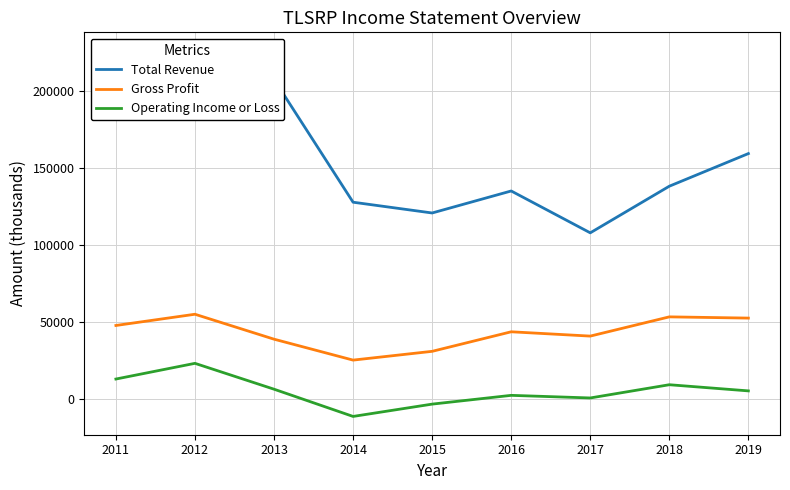

How many lines are shown in the chart?

3